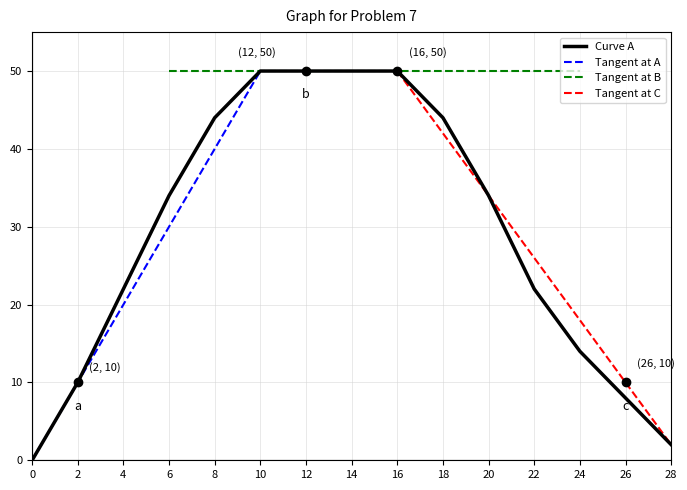

Is it true that Curve A equals 15 at 12?

False